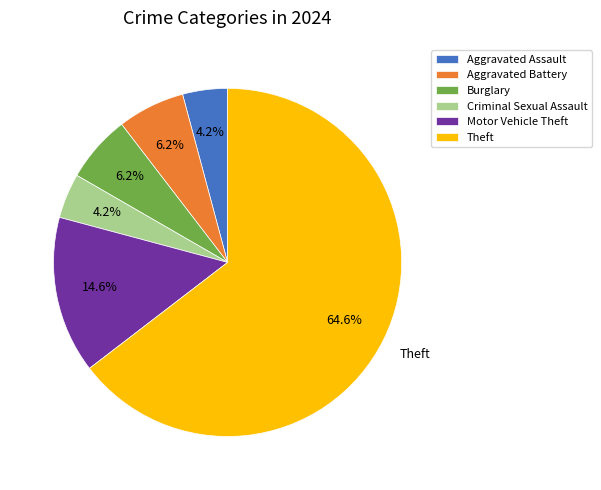

What percentage is NOT represented by Motor Vehicle Theft?

85.4%